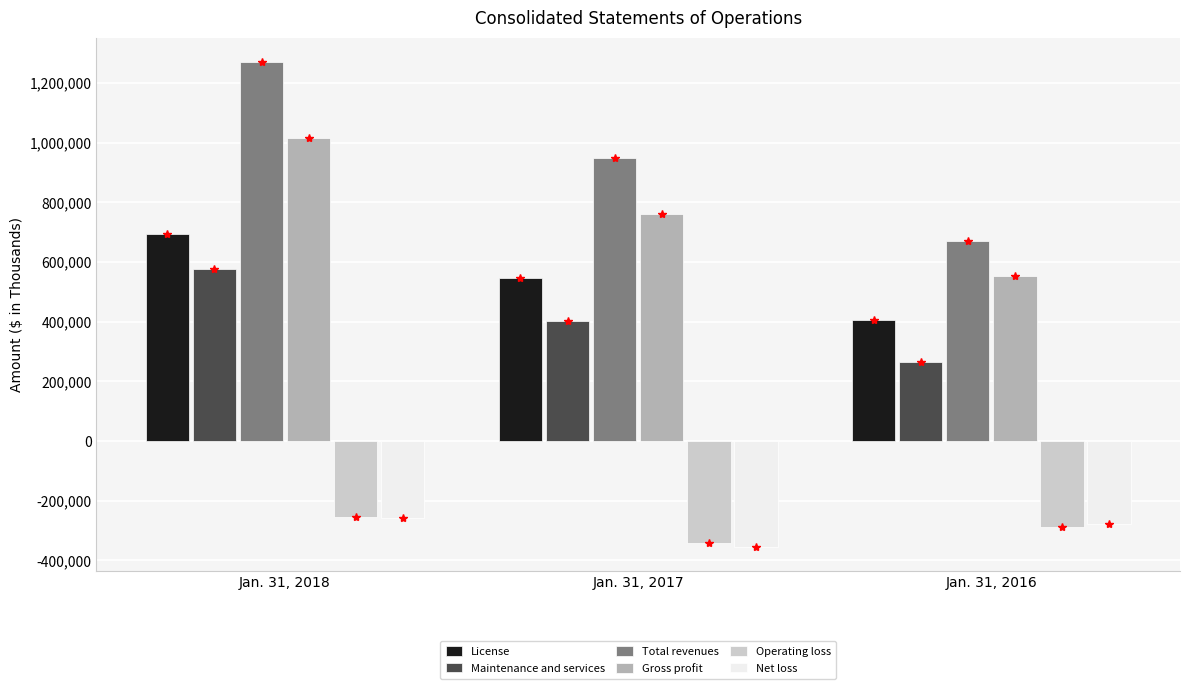

Reading left to right, transcribe all the data shown in this chart.

License: Jan. 31, 2018=693704	Jan. 31, 2017=546925	Jan. 31, 2016=405399
Maintenance and services: Jan. 31, 2018=577084	Jan. 31, 2017=403030	Jan. 31, 2016=263036
Total revenues: Jan. 31, 2018=1270788	Jan. 31, 2017=949955	Jan. 31, 2016=668435
Gross profit: Jan. 31, 2018=1014379	Jan. 31, 2017=758902	Jan. 31, 2016=554313
Operating loss: Jan. 31, 2018=-254295	Jan. 31, 2017=-343831	Jan. 31, 2016=-287923
Net loss: Jan. 31, 2018=-259103	Jan. 31, 2017=-355189	Jan. 31, 2016=-278772